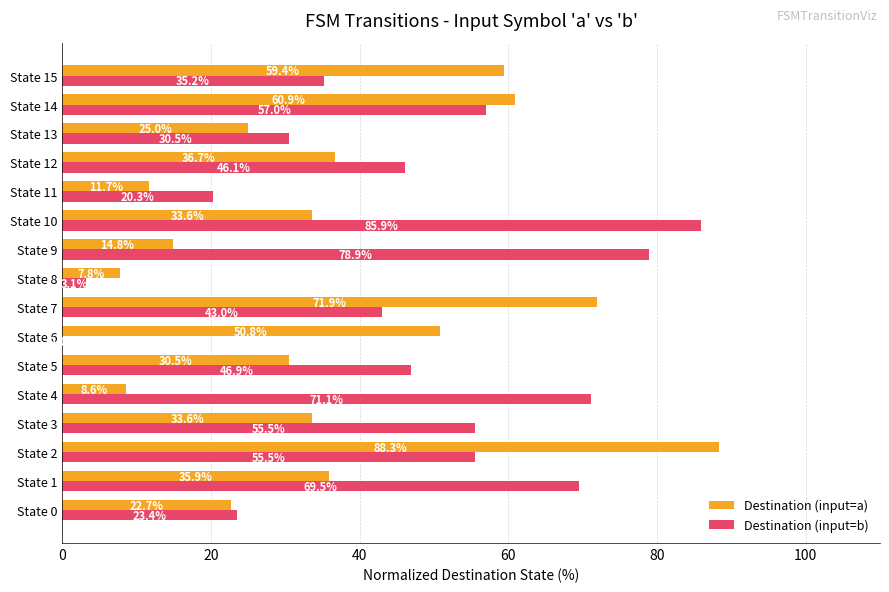

At which label is Destination (input=b) closest to 42?

State 7